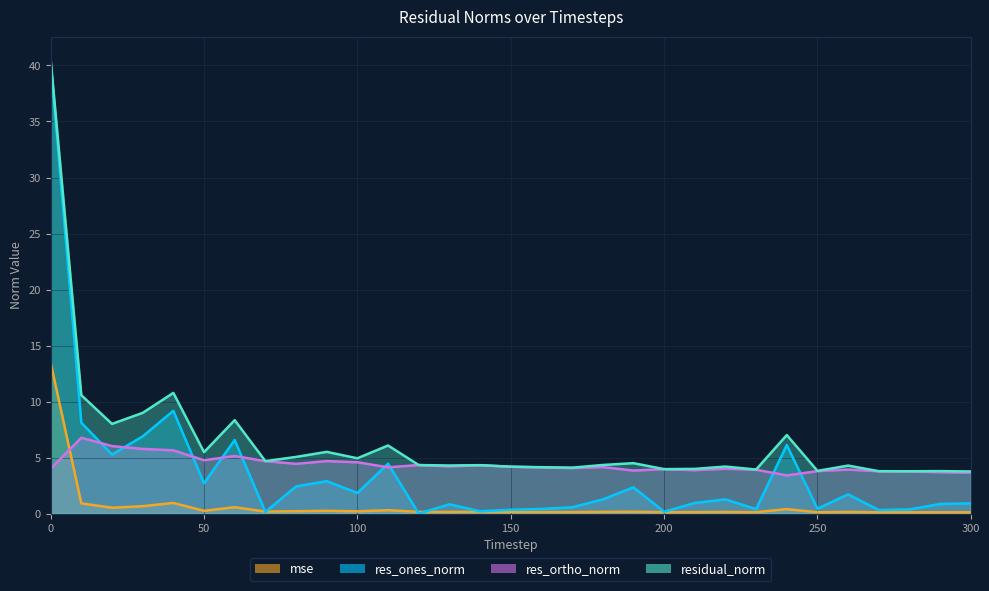

What is the spread (max minus min) of values at 30?

8.3